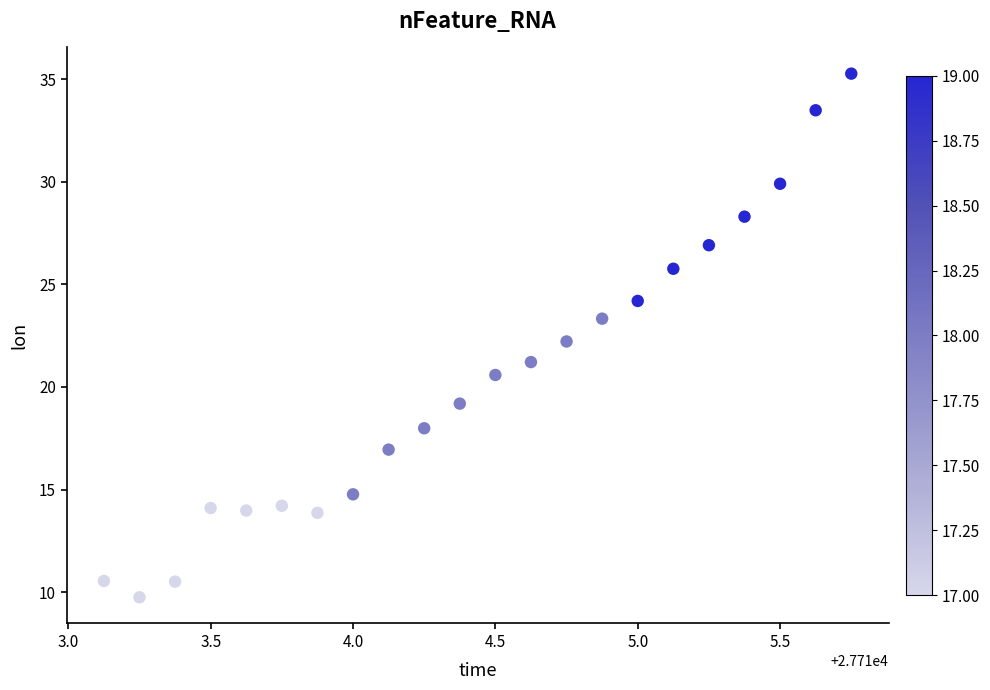

What is the range of X values (max minus min)?

2.6